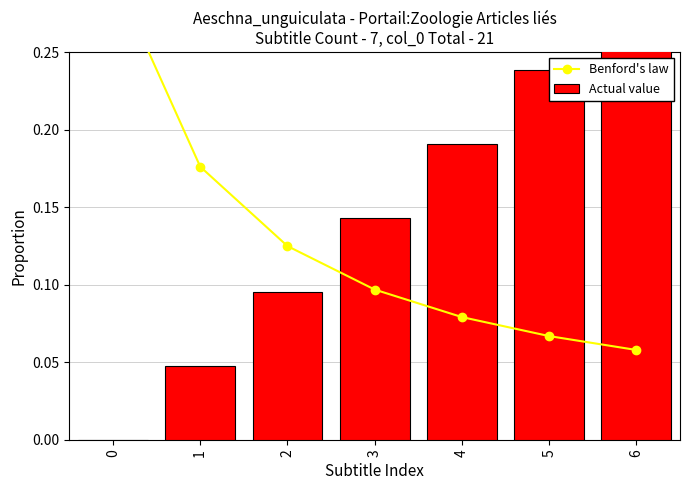

Count the Benford's law values in the range 0 to 1.

7